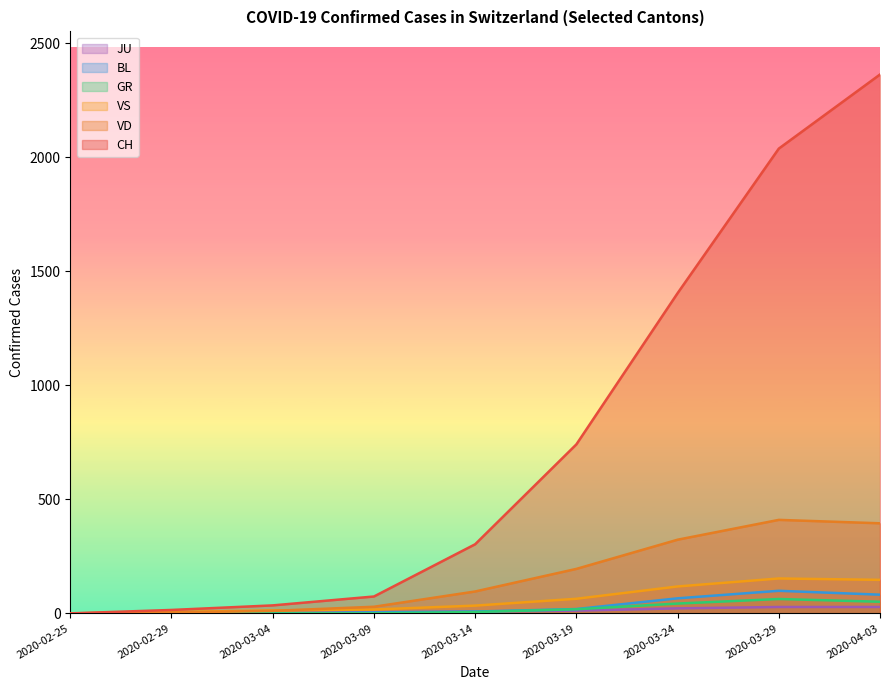

How many series are shown in this chart?

6